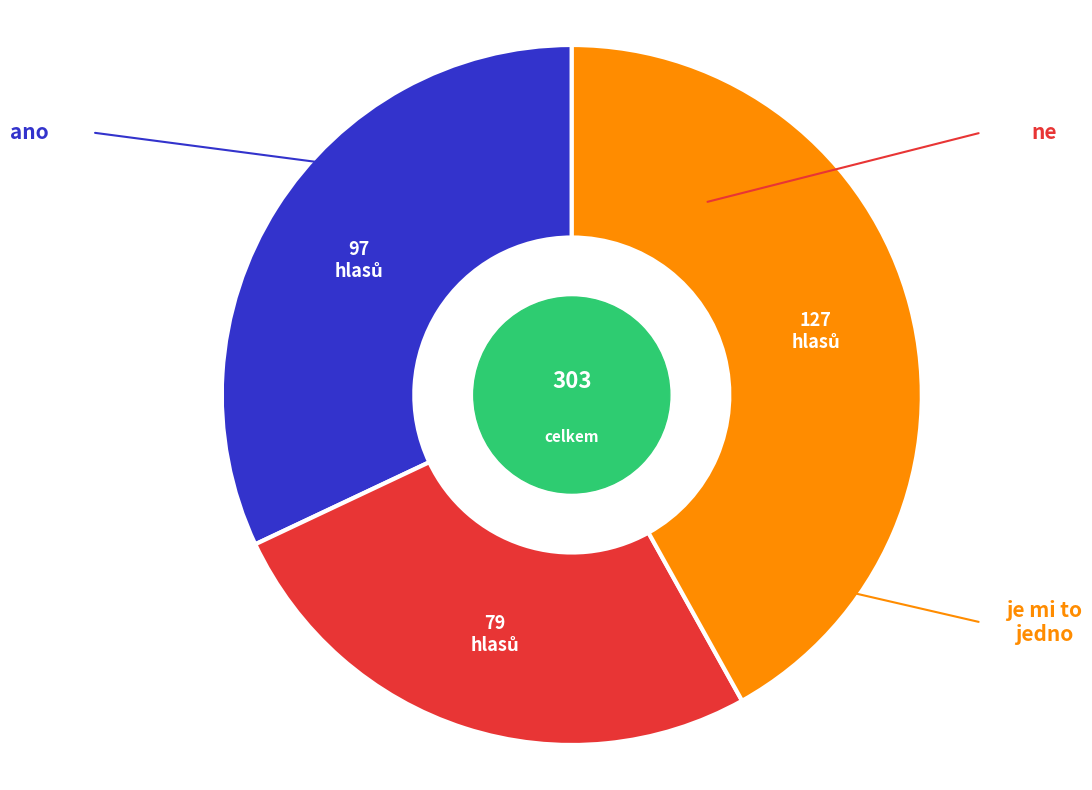

How many slices are in this pie chart?

3